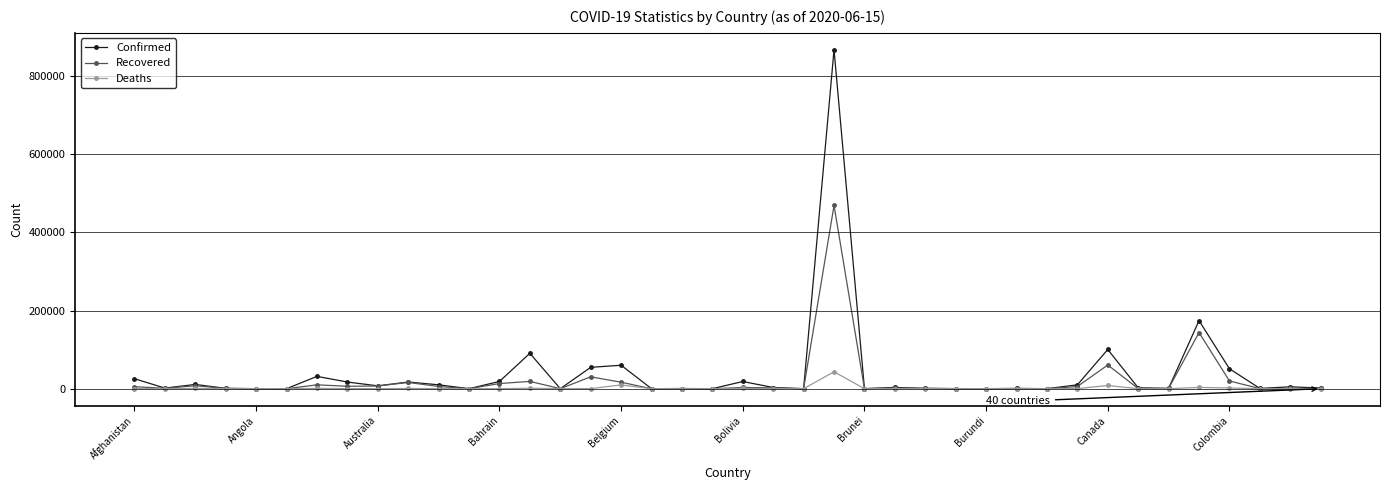

True or false: Recovered has more than 0 interior local peaks.

True